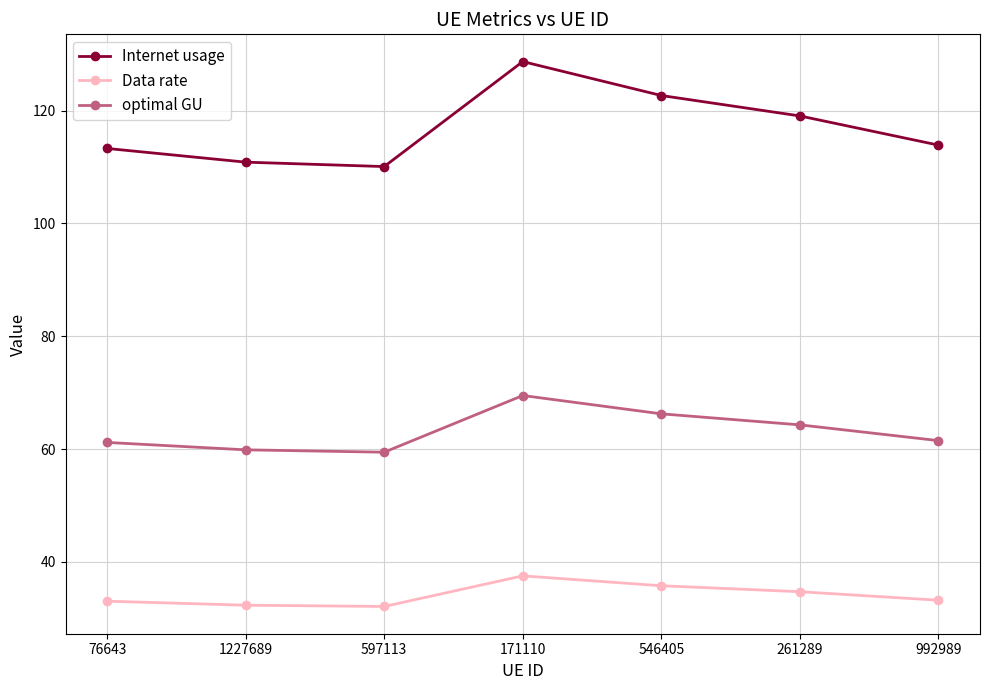

True or false: Internet usage and optimal GU cross at least once.

False